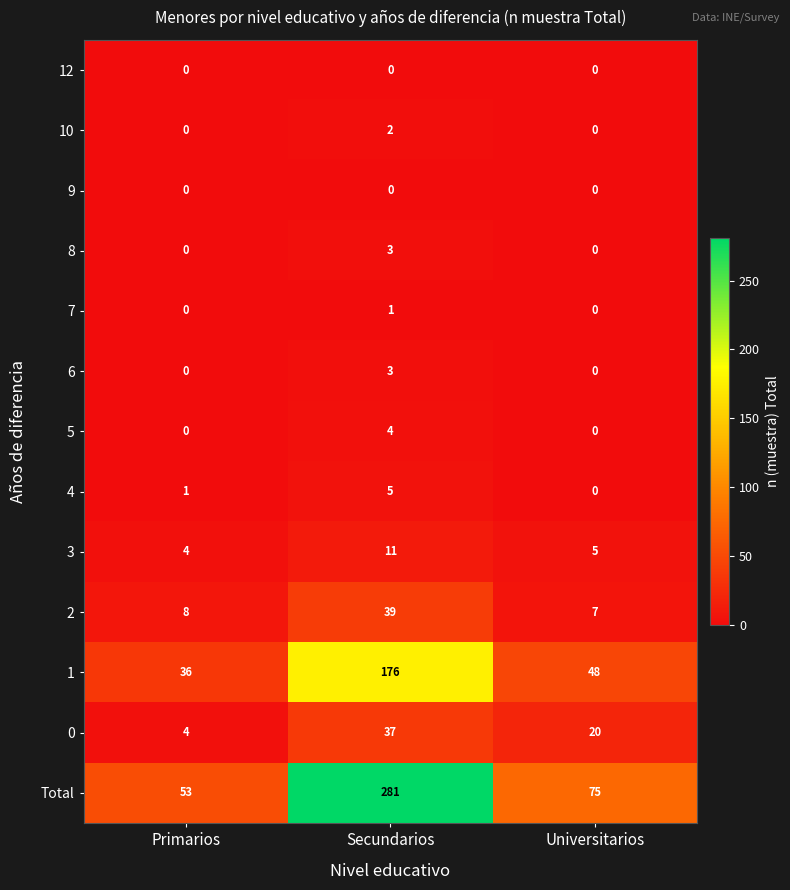

What is the total value across all series at Secundarios?

562